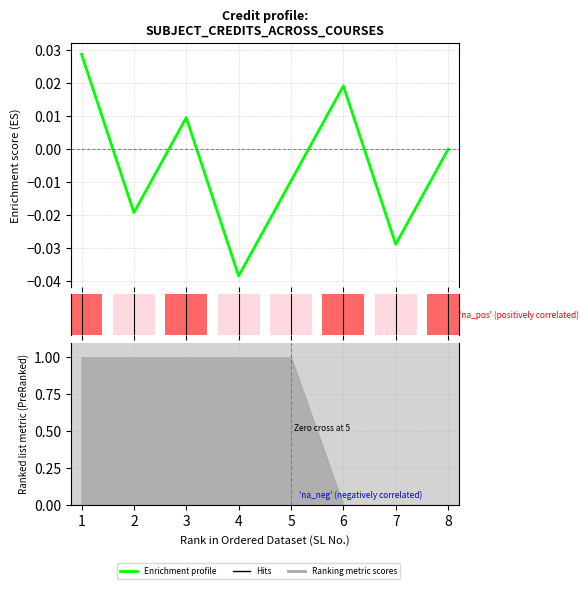

How many interior local peaks (higher than both neighbors) does the data have?

2